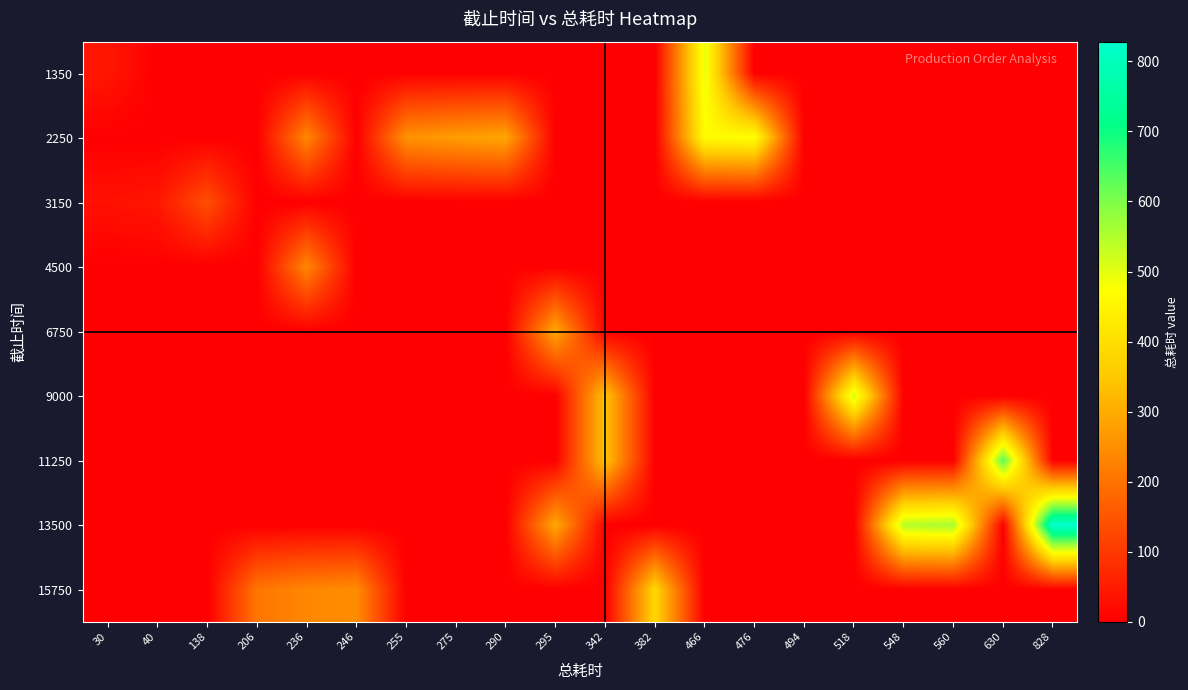

Which has a higher value, 255 or 494?

255